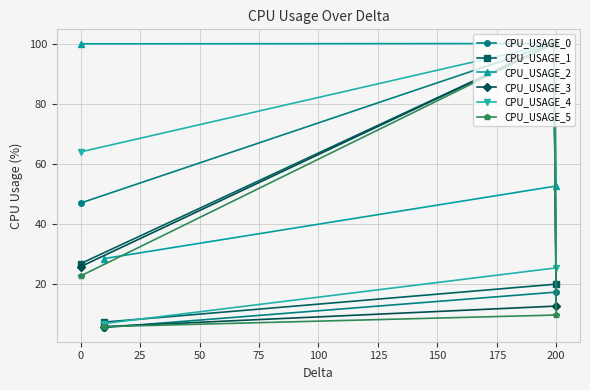

How many distinct data groups are displayed?

6